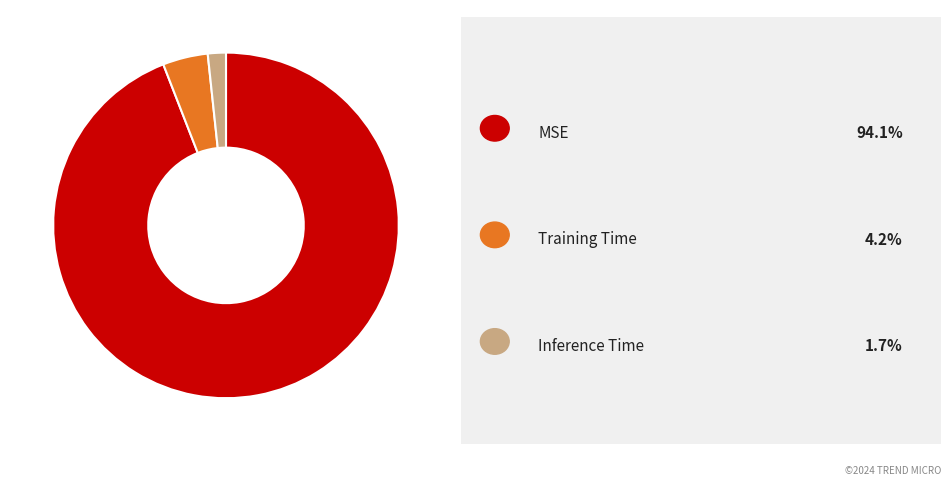

What is the largest slice in the pie chart?

MSE